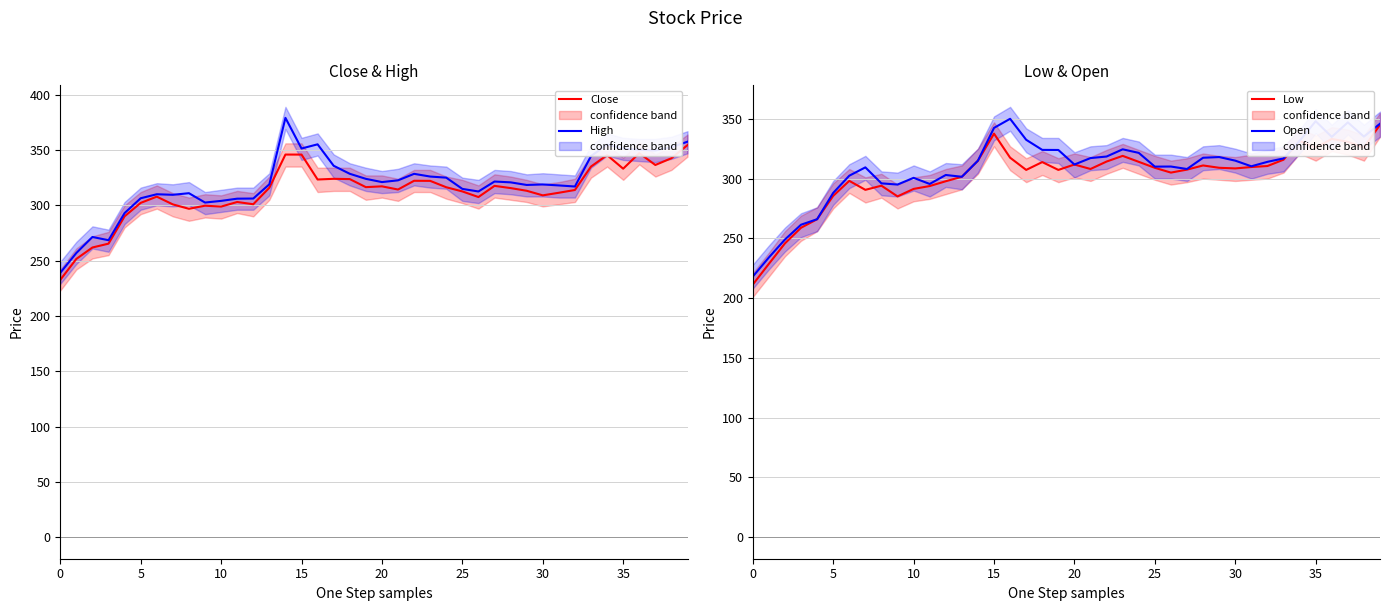

What is the maximum value for Close?

354.4